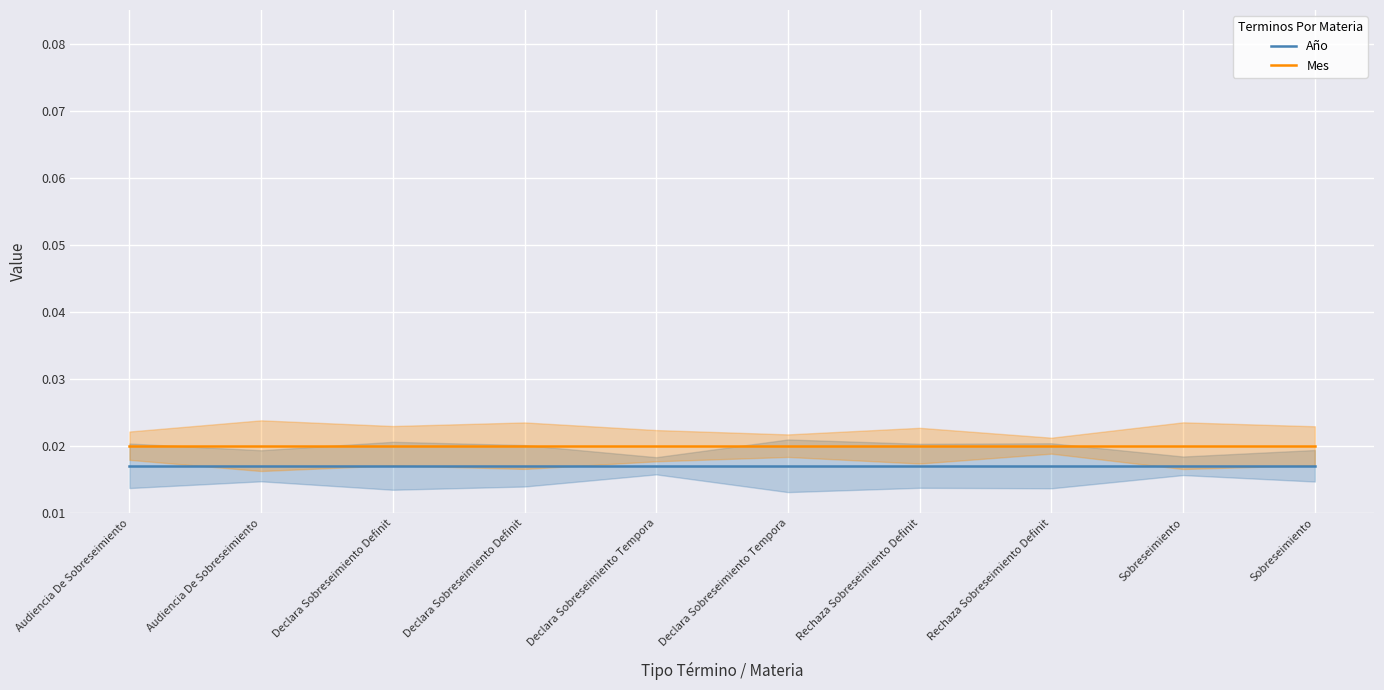

What are all the series names shown in the legend?

Año, Mes